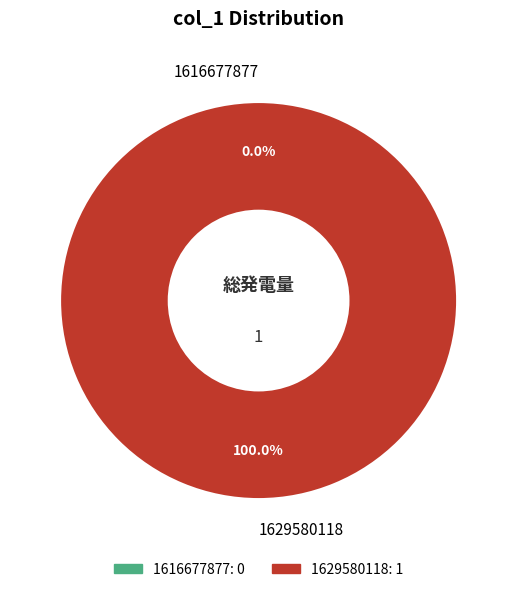

Is it true that 1616677877 is 0% of the pie?

True